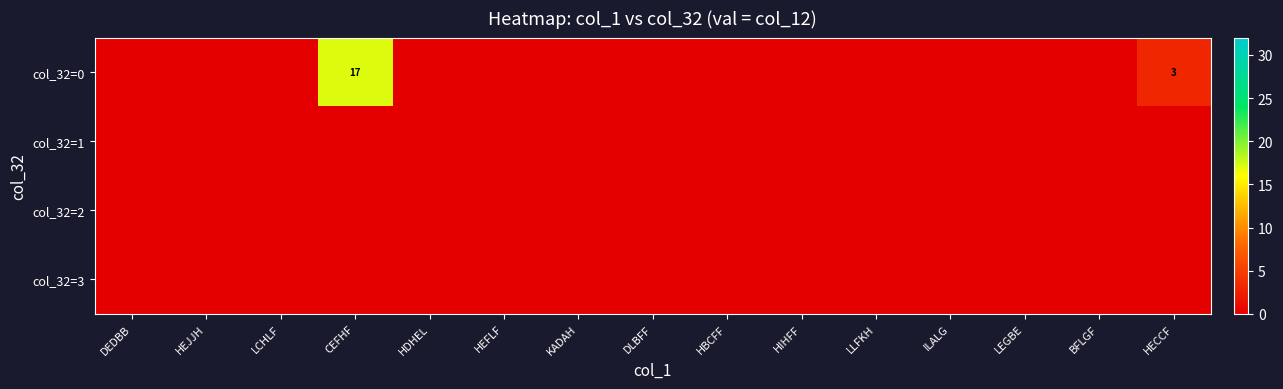

Between LLFKH and HIHFF, which is larger?

LLFKH